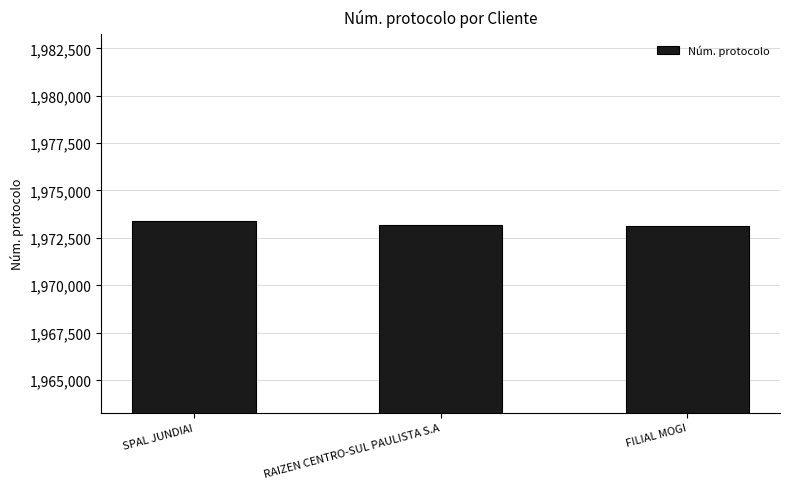

True or false: the data shows 735783 at RAIZEN CENTRO-SUL PAULISTA S.A.

False